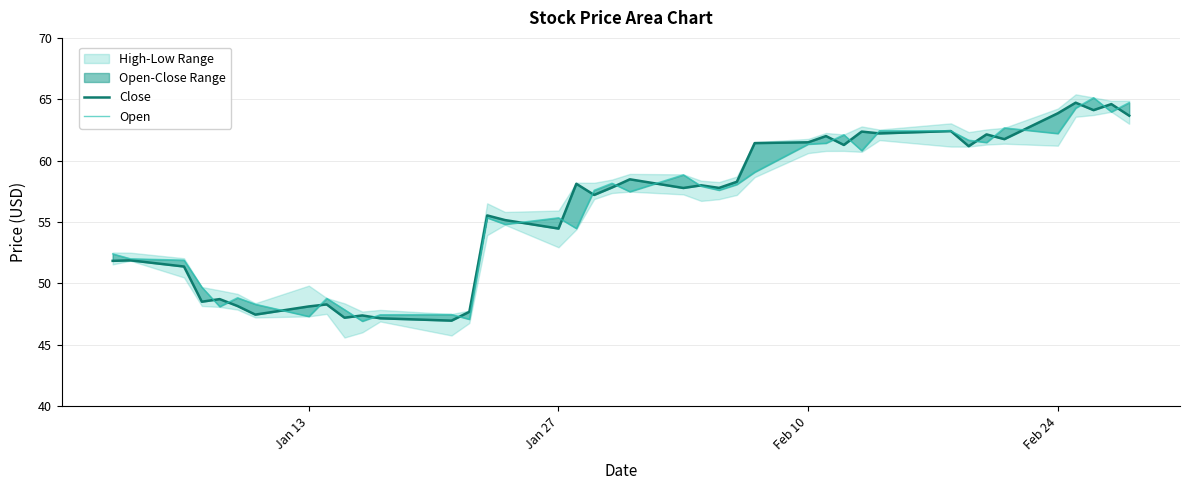

How many lines are shown in the chart?

2